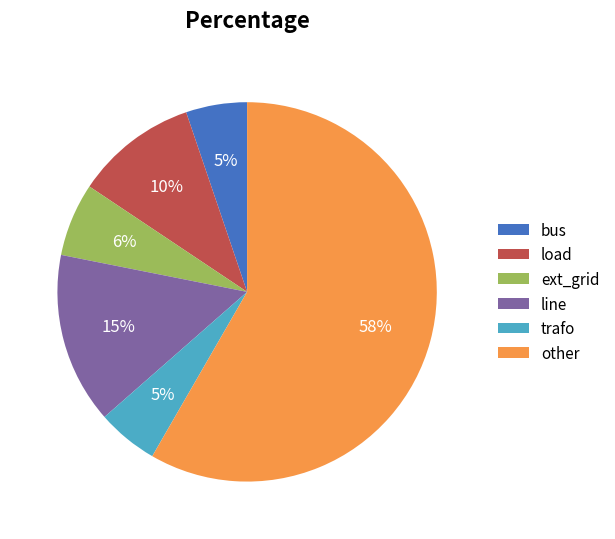

What is the largest slice in the pie chart?

other